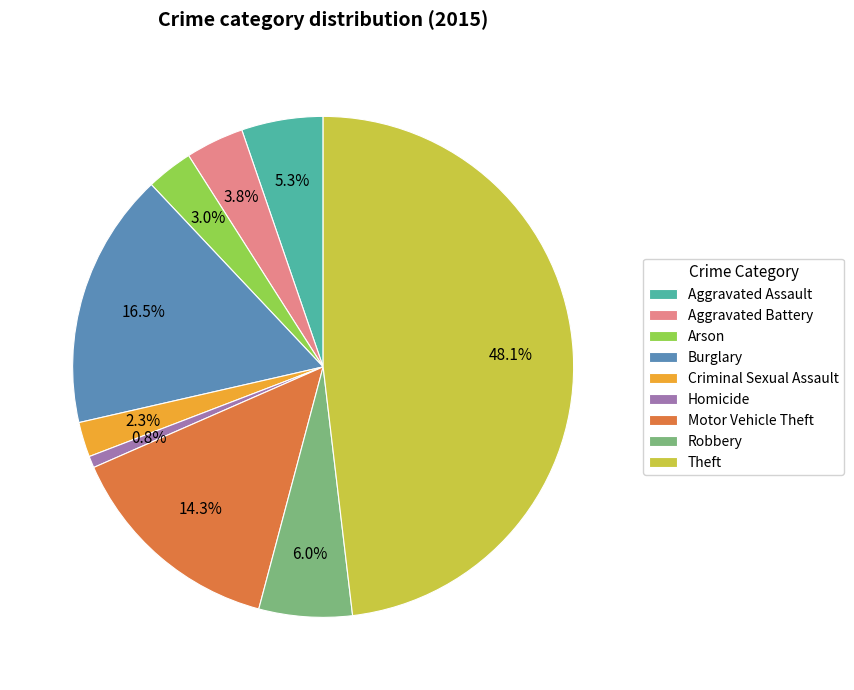

How many slices are in this pie chart?

9